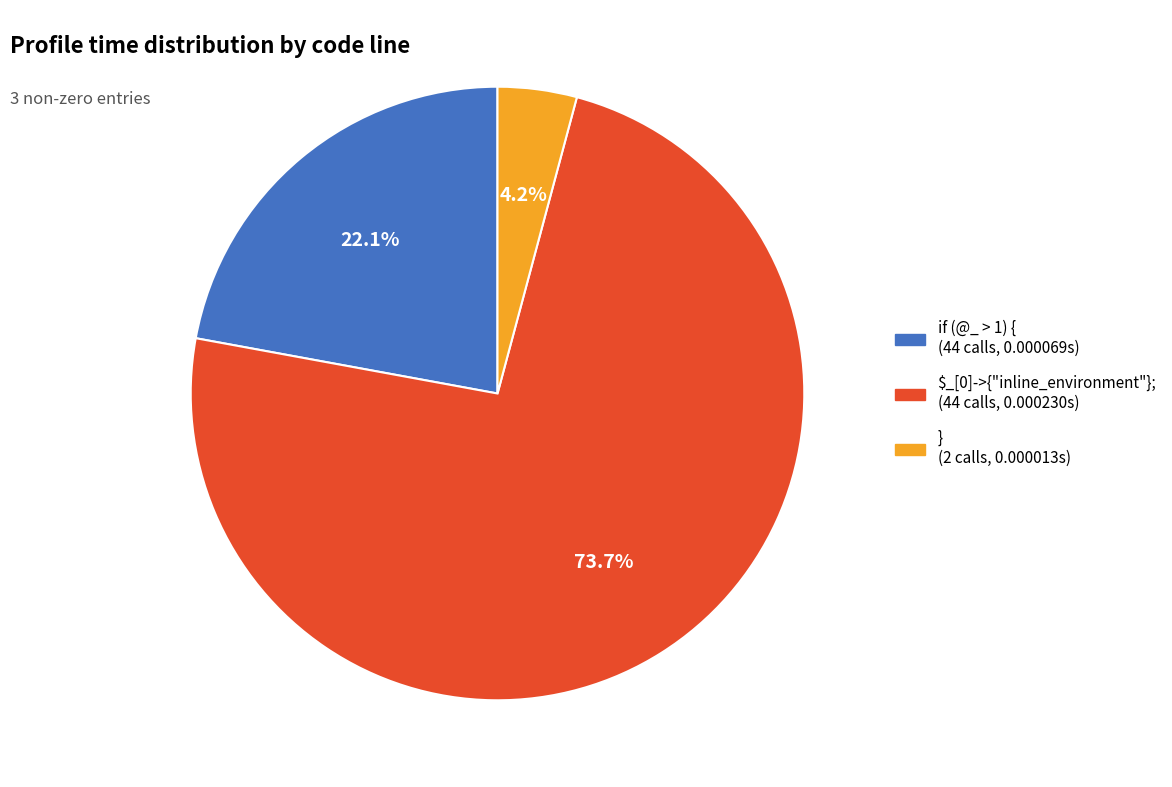

Does $_[0]->{"inline_environment"}; account for over 50% of the chart?

Yes